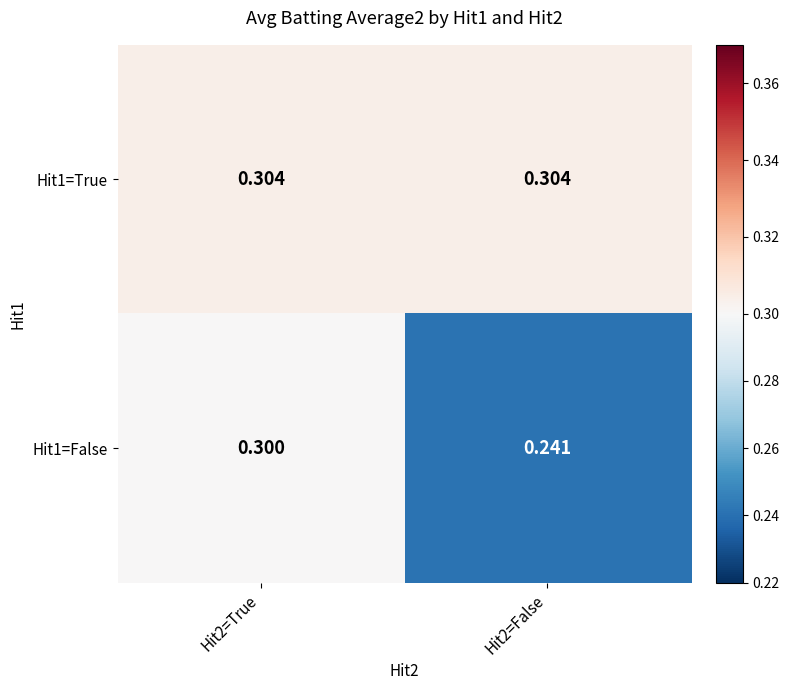

Is the value of Hit1=True at Hit2=True greater than the value of Hit1=False at Hit2=True?

Yes